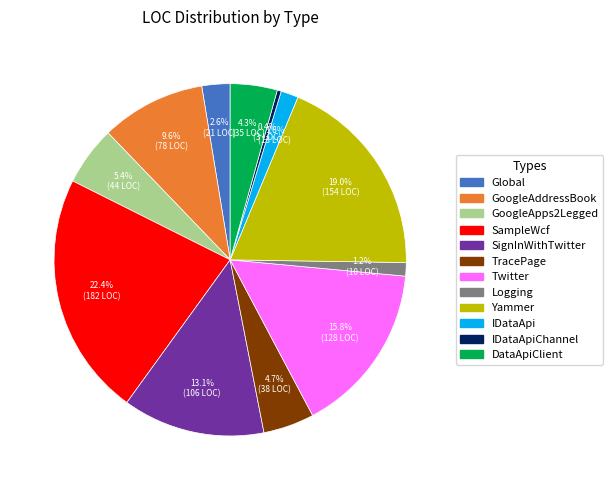

Count the number of slices in the pie.

12